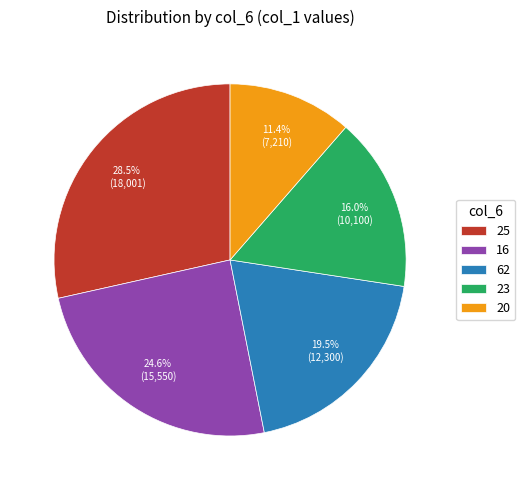

What is the smallest slice in the pie chart?

20